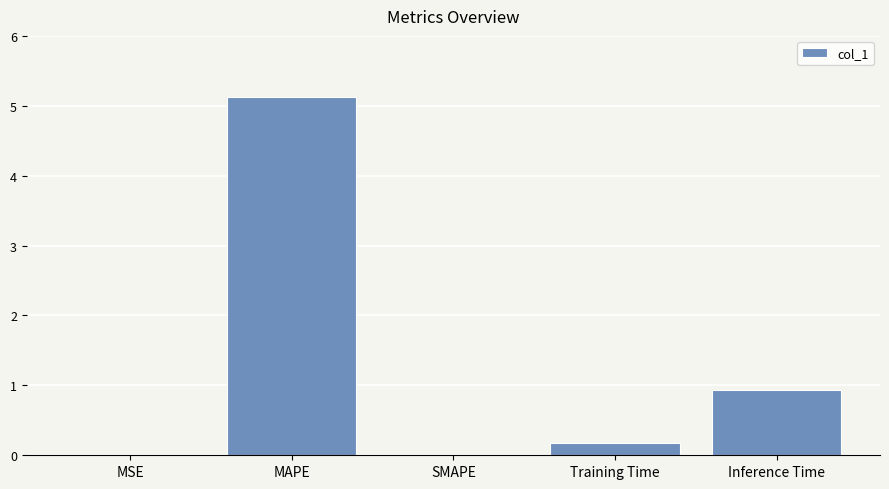

Which category has the highest value across all series?

MAPE